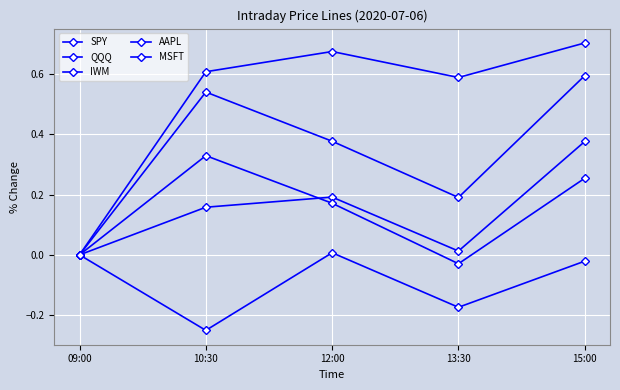

At 09:00, list the series in order from largest to smallest.

SPY, QQQ, IWM, AAPL, MSFT